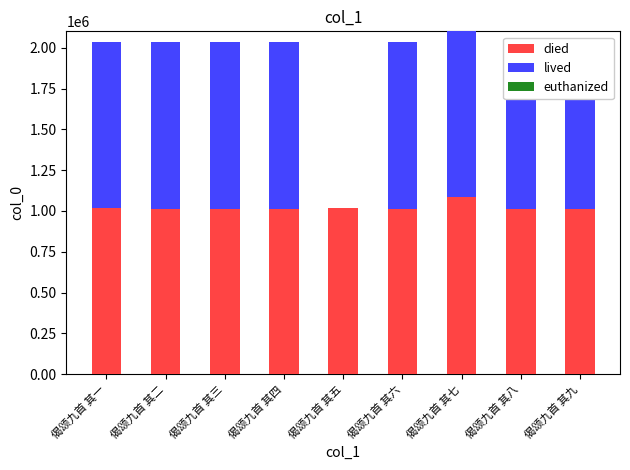

What is the total value across all series at 偈颂九首 其一?

2032613